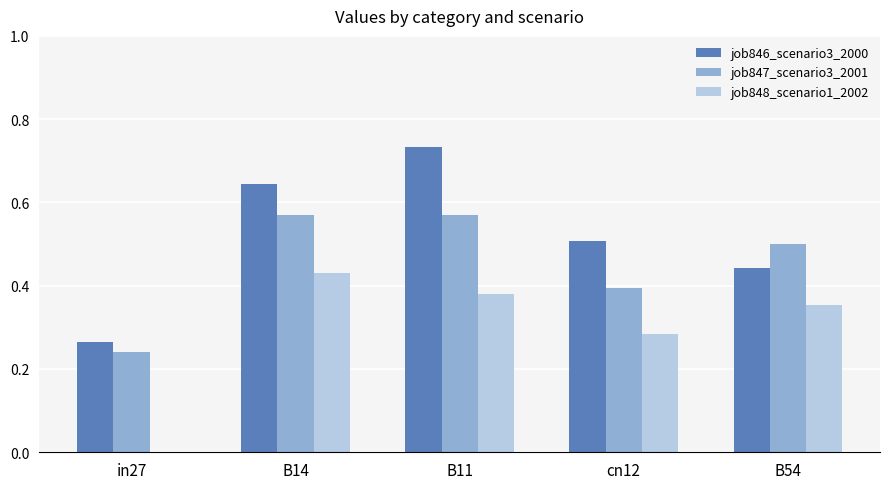

True or false: job848_scenario1_2002 has a value of 0.0 at in27.

True